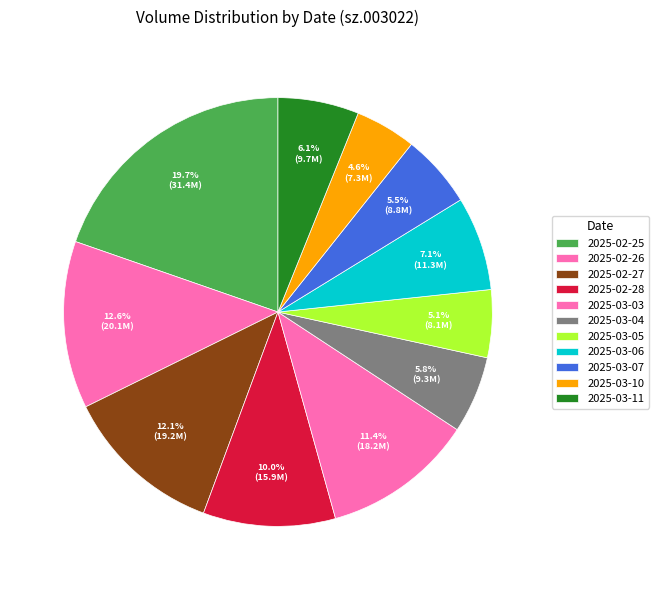

What percentage is the 2025-03-11 slice, to the nearest percent?

6%